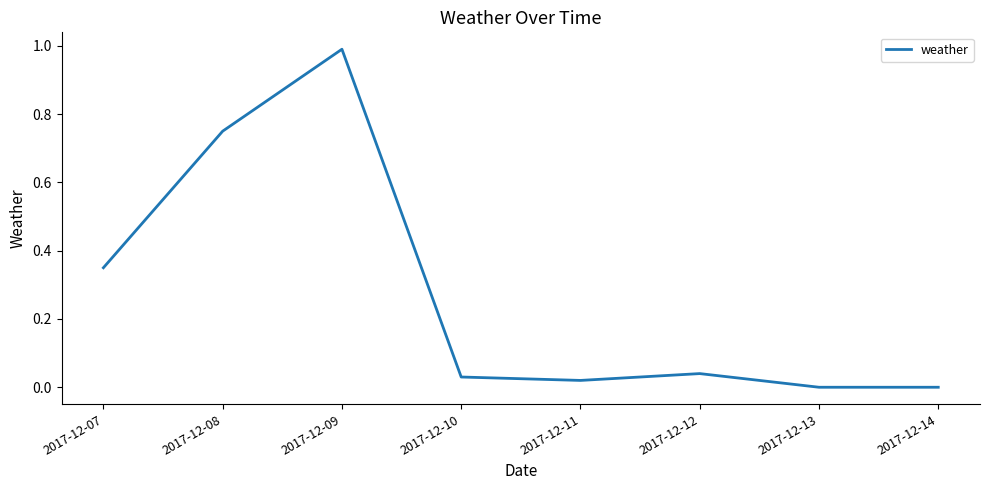

True or false: the data has more than 1 interior local peaks.

True